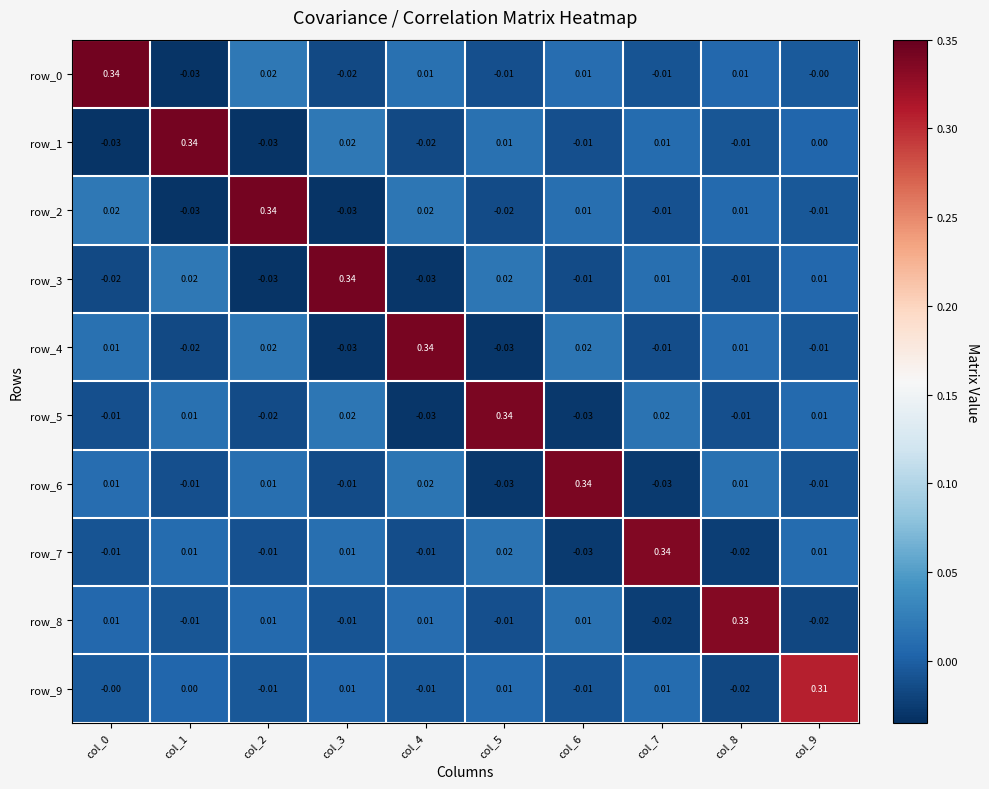

How many positive values does the row_2 series have?

5